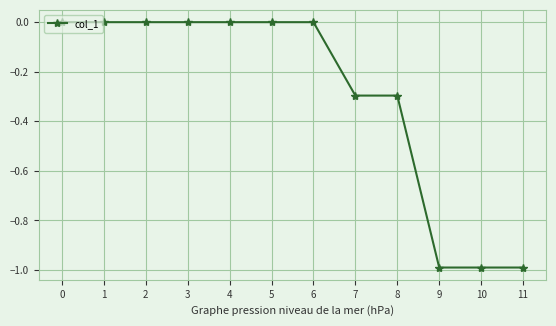

The value at 7 is -0.3. True or false?

True